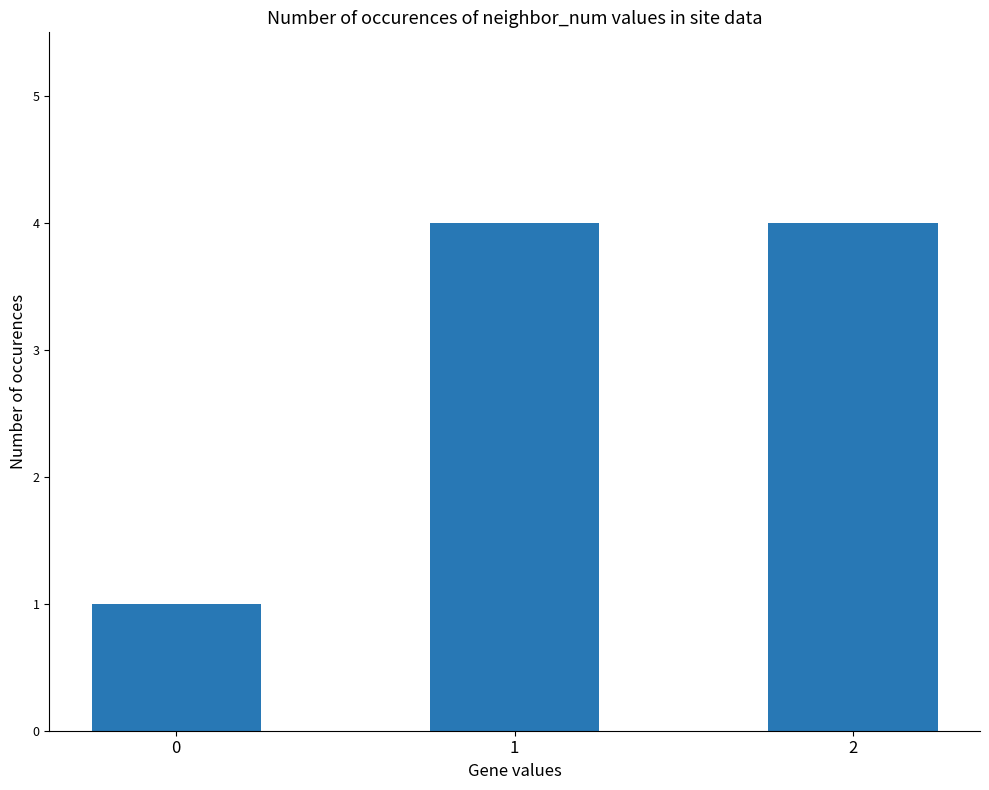

What is the greatest value displayed?

4